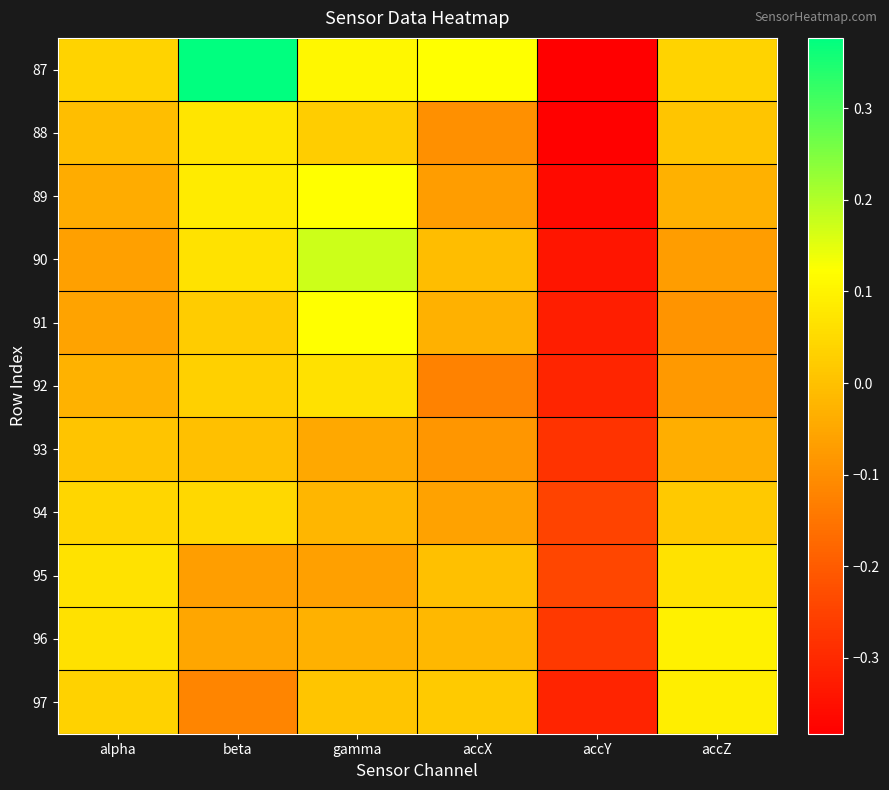

Reading left to right, extract all data points from this chart.

87: alpha=0.0	beta=0.4	gamma=0.1	accX=0.1	accY=-0.4	accZ=0.0
88: alpha=-0.0	beta=0.1	gamma=0.0	accX=-0.1	accY=-0.4	accZ=0.0
89: alpha=-0.0	beta=0.1	gamma=0.1	accX=-0.1	accY=-0.4	accZ=-0.0
90: alpha=-0.1	beta=0.1	gamma=0.2	accX=-0.0	accY=-0.3	accZ=-0.1
91: alpha=-0.1	beta=0.0	gamma=0.1	accX=-0.0	accY=-0.3	accZ=-0.1
92: alpha=-0.0	beta=0.0	gamma=0.1	accX=-0.1	accY=-0.3	accZ=-0.1
93: alpha=0.0	beta=-0.0	gamma=-0.0	accX=-0.1	accY=-0.3	accZ=-0.0
94: alpha=0.0	beta=0.0	gamma=-0.0	accX=-0.1	accY=-0.2	accZ=0.0
95: alpha=0.1	beta=-0.1	gamma=-0.1	accX=-0.0	accY=-0.2	accZ=0.1
96: alpha=0.1	beta=-0.1	gamma=-0.0	accX=-0.0	accY=-0.3	accZ=0.1
97: alpha=0.0	beta=-0.1	gamma=0.0	accX=0.0	accY=-0.3	accZ=0.1